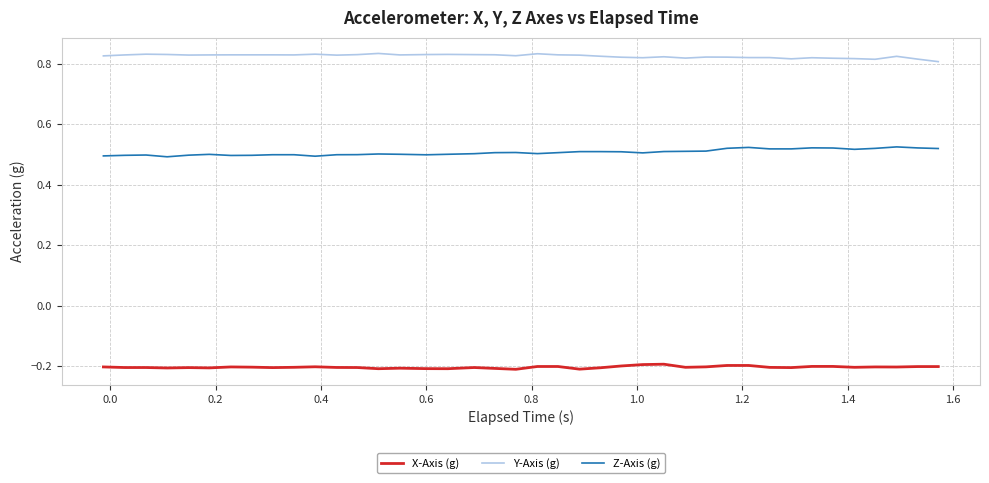

Is this an area chart (filled region under the line)?

No